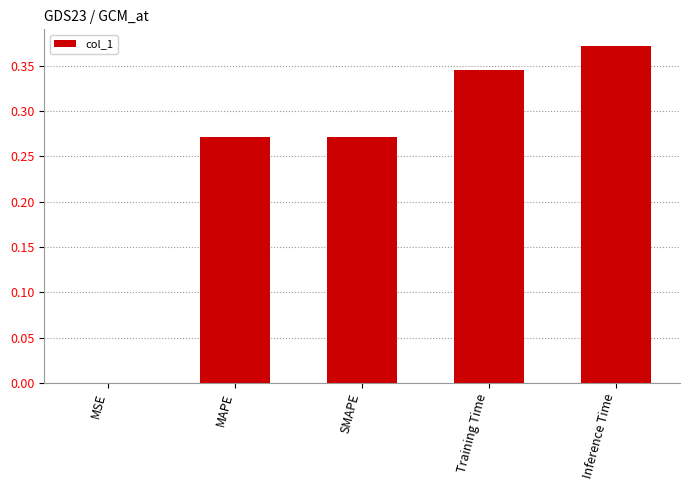

The value at Training Time is 0.5. True or false?

False